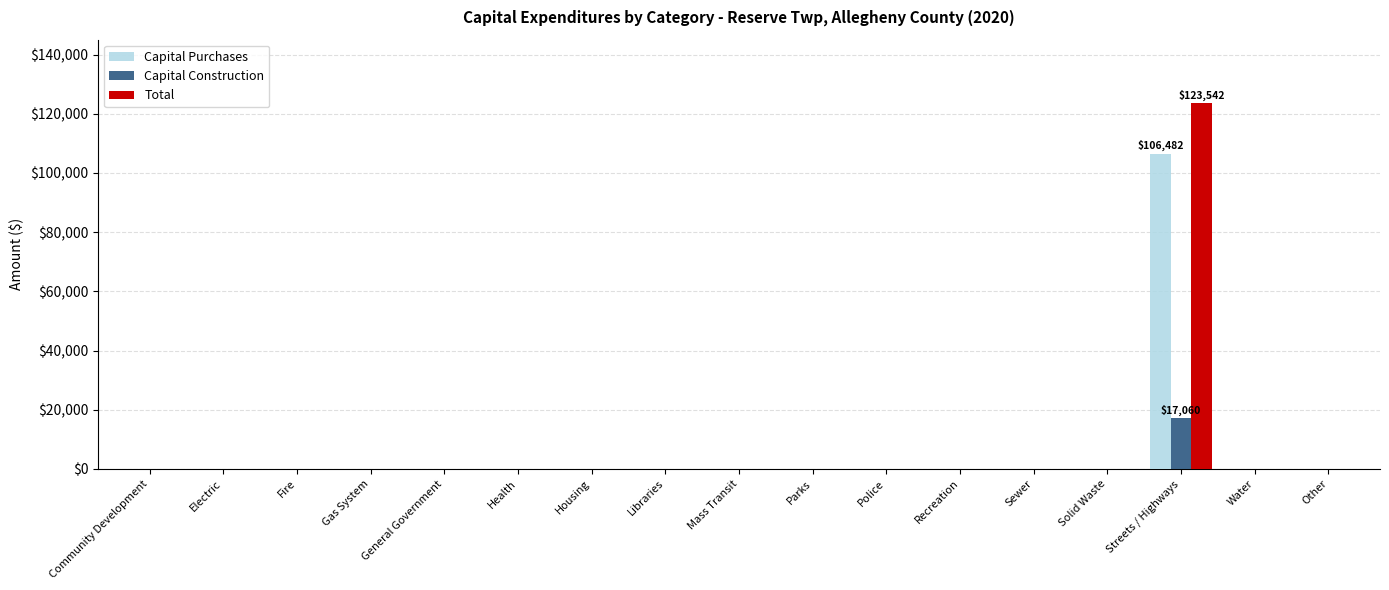

What is the sum of all Capital Purchases values?

106482